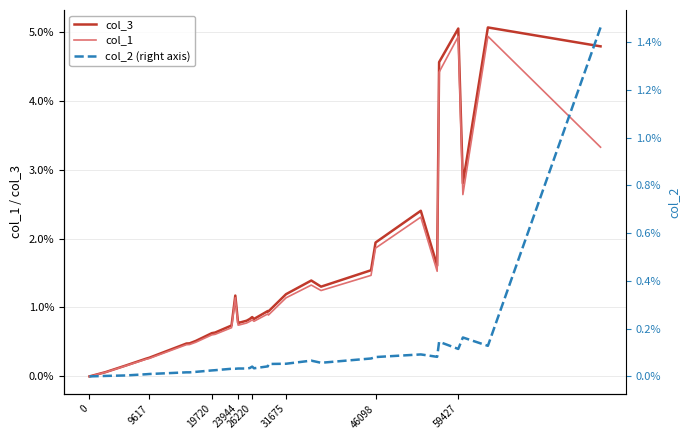

Count the number of categories in the chart.

32